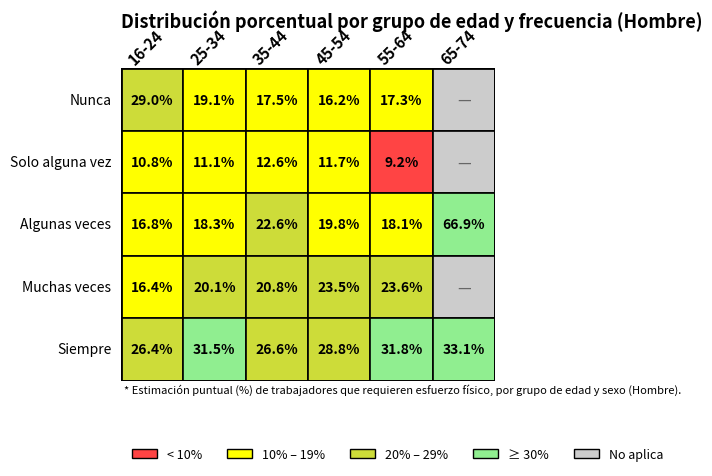

The value of Muchas veces at 45-54 is 5.2. True or false?

False